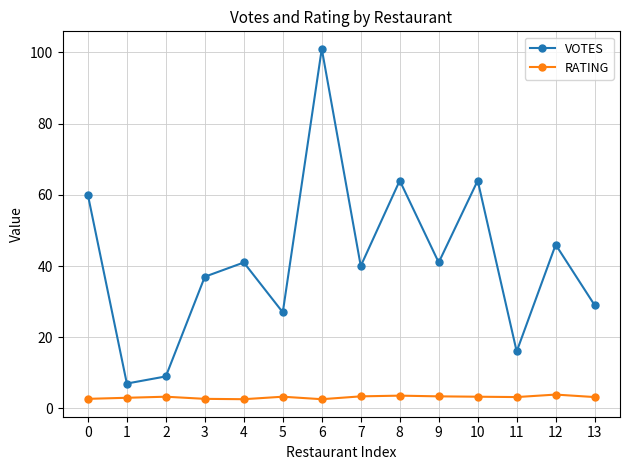

What is the minimum value for RATING?

2.6